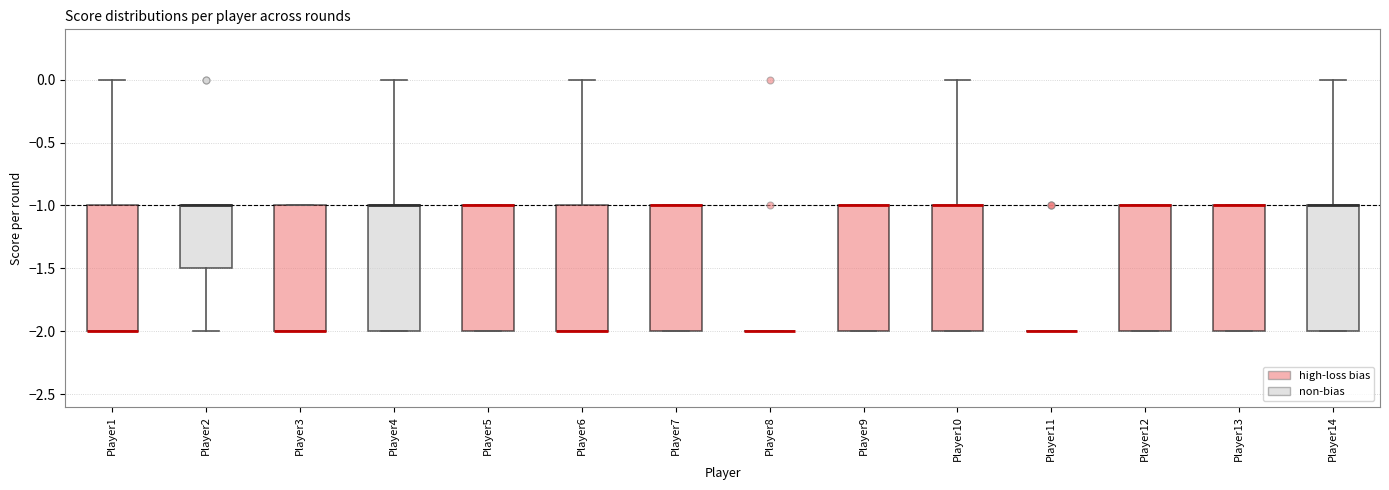

Reading left to right, transcribe this box plot: for each box, give where its median line is, the range the box spans, and where its two whiskers end, as read against the y-axis. The values are not printed on the chart, so give them approximately, as read against the axis.

Player1: median -2.0 (drawn on the box's lower edge), box -2.0 to -1.0, whiskers -2.0 to 0.0
Player2: median -1.0 (drawn on the box's upper edge), box -1.5 to -1.0, whiskers -2.0 to -1.0
Player3: median -2.0 (drawn on the box's lower edge), box -2.0 to -1.0, whiskers -2.0 to -1.0
Player4: median -1.0 (drawn on the box's upper edge), box -2.0 to -1.0, whiskers -2.0 to 0.0
Player5: median -1.0 (drawn on the box's upper edge), box -2.0 to -1.0, whiskers -2.0 to -1.0
Player6: median -2.0 (drawn on the box's lower edge), box -2.0 to -1.0, whiskers -2.0 to 0.0
Player7: median -1.0 (drawn on the box's upper edge), box -2.0 to -1.0, whiskers -2.0 to -1.0
Player8: box collapsed to a line at -2.0, whiskers -2.0 to -2.0
Player9: median -1.0 (drawn on the box's upper edge), box -2.0 to -1.0, whiskers -2.0 to -1.0
Player10: median -1.0 (drawn on the box's upper edge), box -2.0 to -1.0, whiskers -2.0 to 0.0
Player11: box collapsed to a line at -2.0, whiskers -2.0 to -2.0
Player12: median -1.0 (drawn on the box's upper edge), box -2.0 to -1.0, whiskers -2.0 to -1.0
Player13: median -1.0 (drawn on the box's upper edge), box -2.0 to -1.0, whiskers -2.0 to -1.0
Player14: median -1.0 (drawn on the box's upper edge), box -2.0 to -1.0, whiskers -2.0 to 0.0